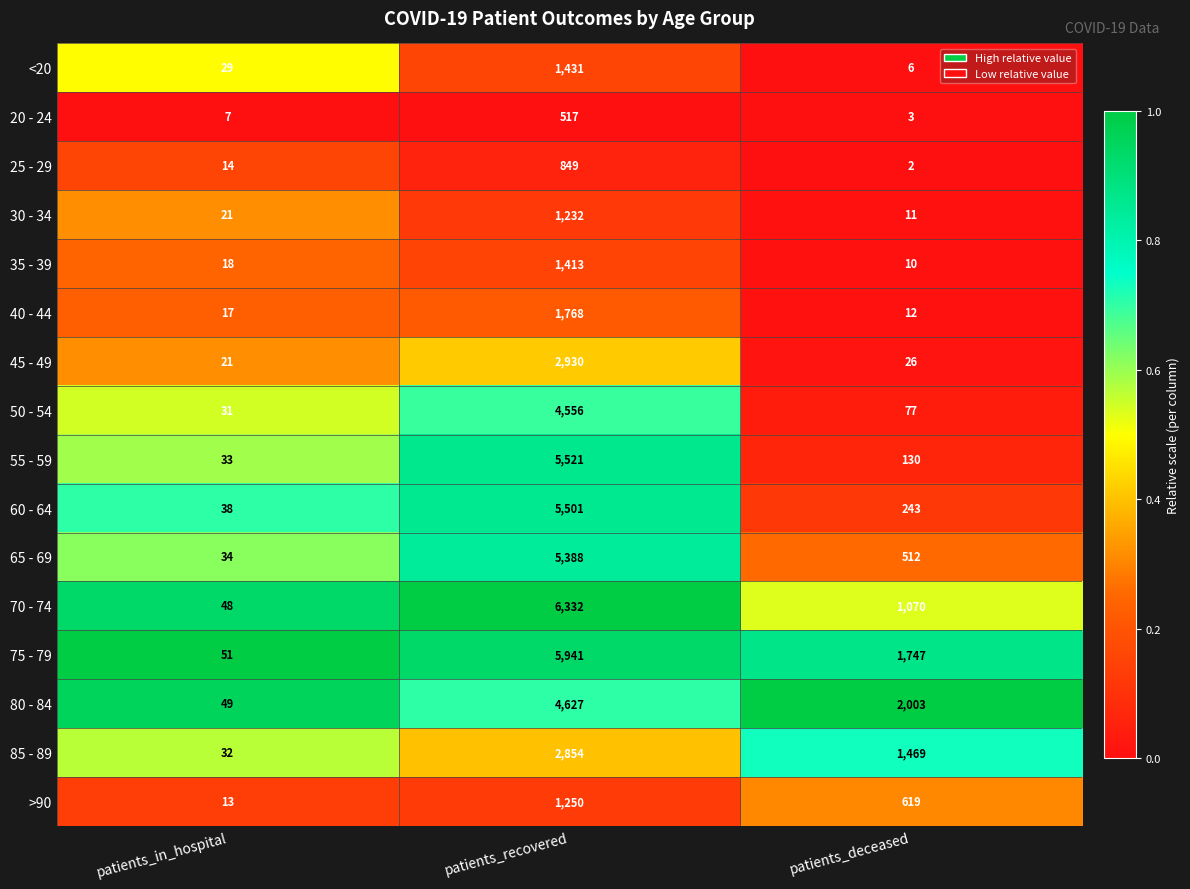

What is the approximate value of 50 - 54 at patients_deceased, to the nearest 50?

100